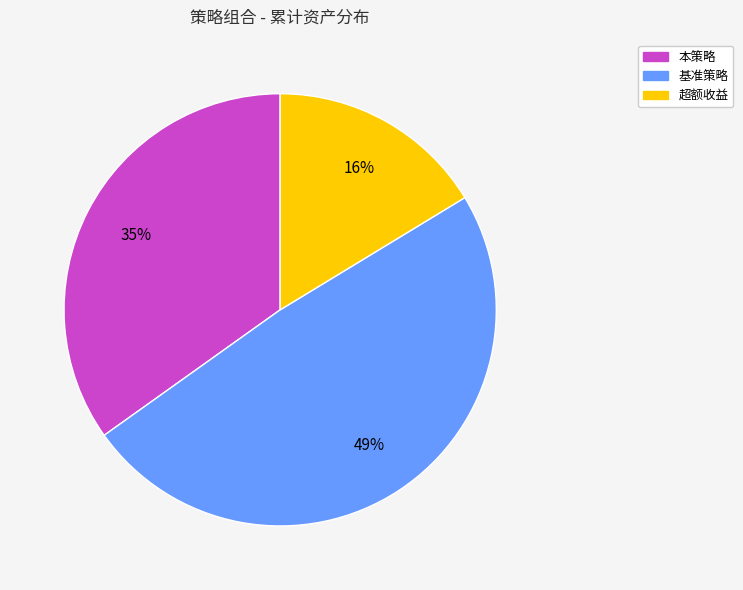

Between 超额收益 and 本策略, which is larger?

本策略